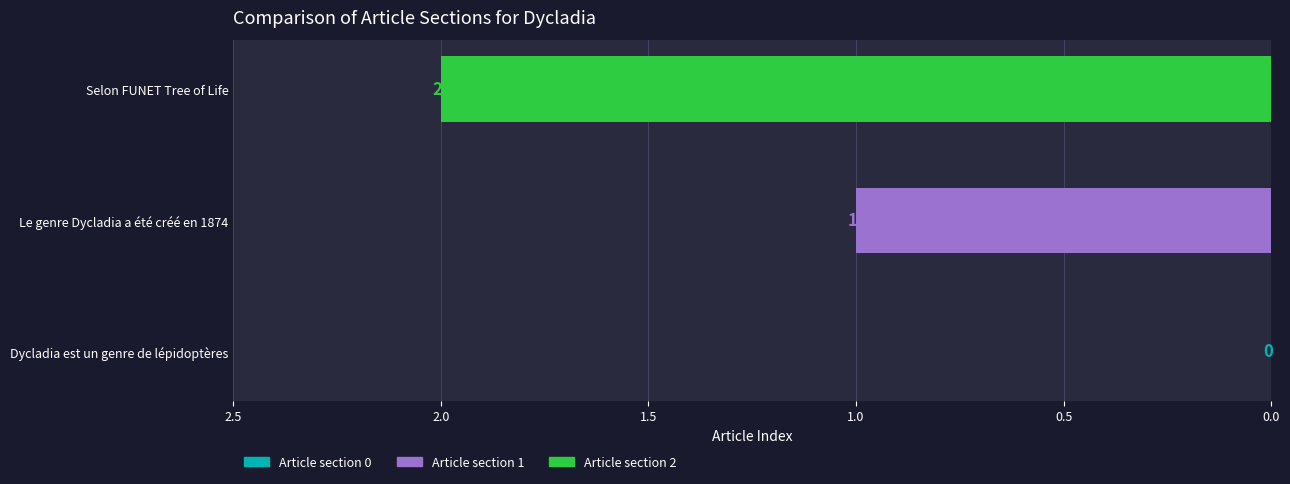

Is it true that the value at Le genre Dycladia a été créé en 1874 is 1?

True